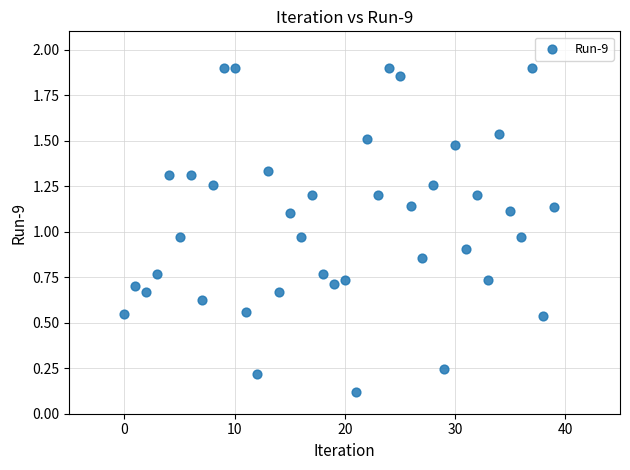

How many data points are displayed?

40